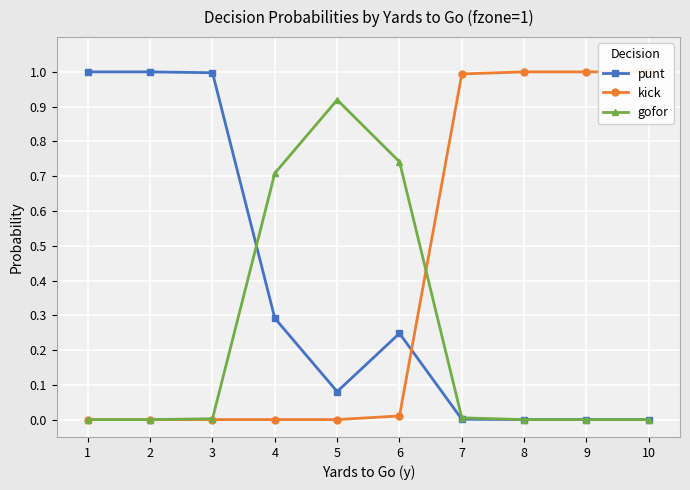

Where is the first local minimum for punt?

5